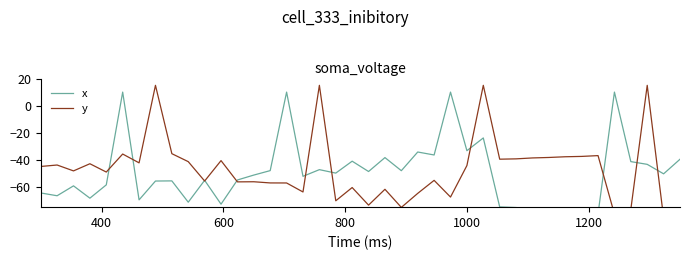

The value of y at 31 is -55.8. True or false?

False